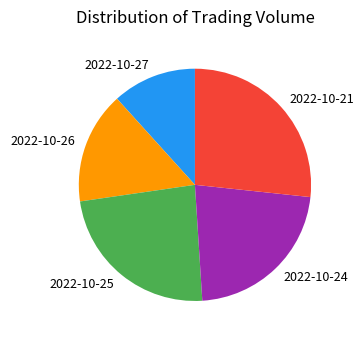

What is the smallest slice in the pie chart?

2022-10-27